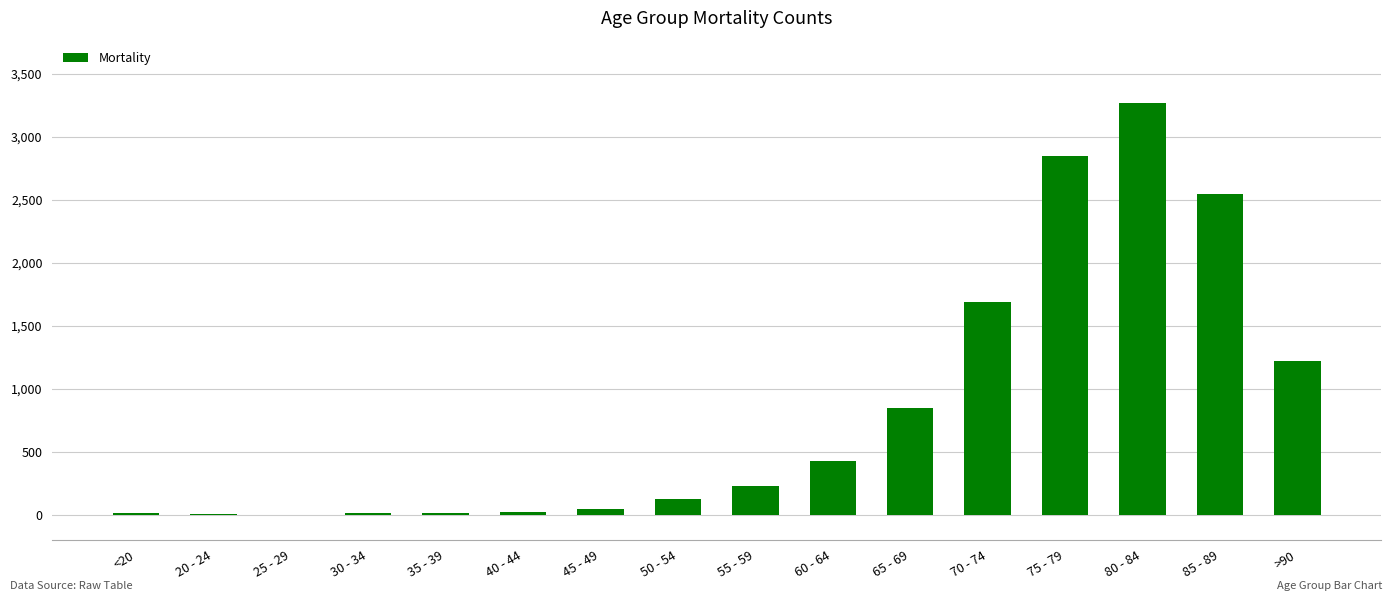

What is the greatest value displayed?

3273